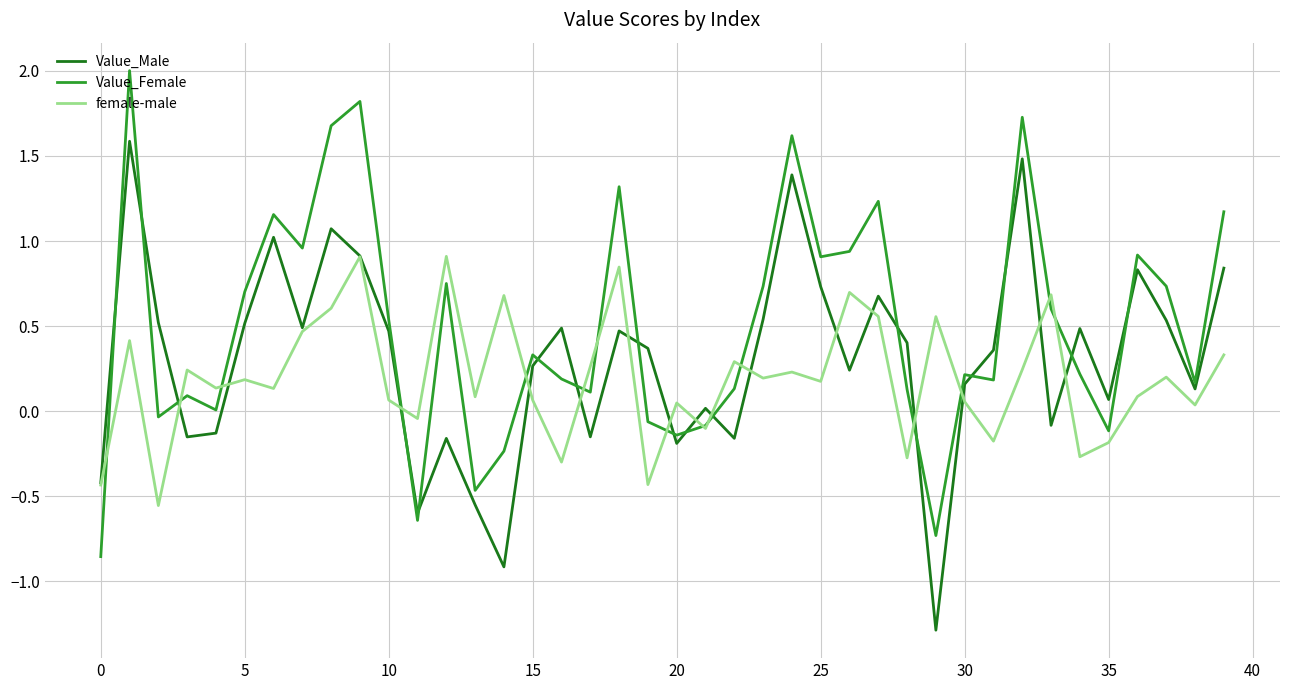

List the series in order of their peak value, highest first.

Value_Female, Value_Male, female-male